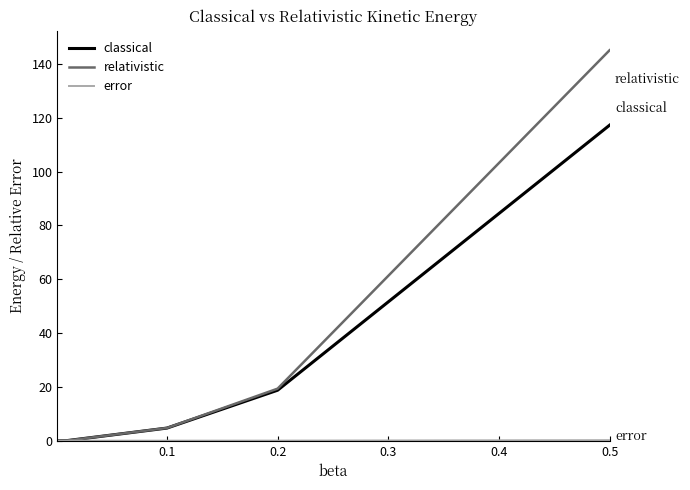

True or false: relativistic has more than 2 interior local peaks.

False